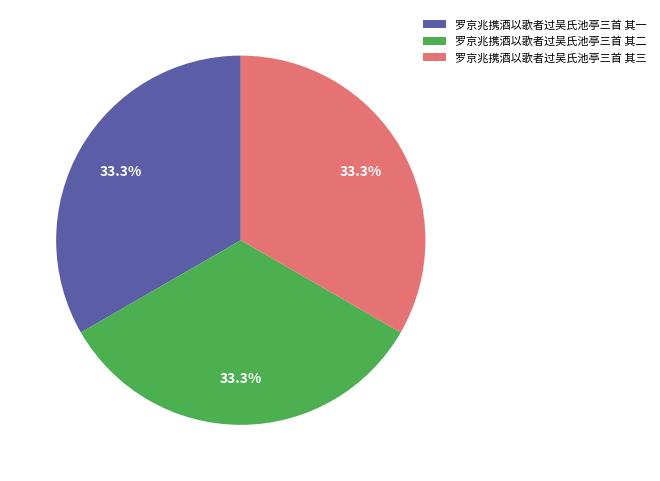

What is the ratio of the value at 罗京兆携酒以歌者过吴氏池亭三首 其二 to the value at 罗京兆携酒以歌者过吴氏池亭三首 其三?

1.0